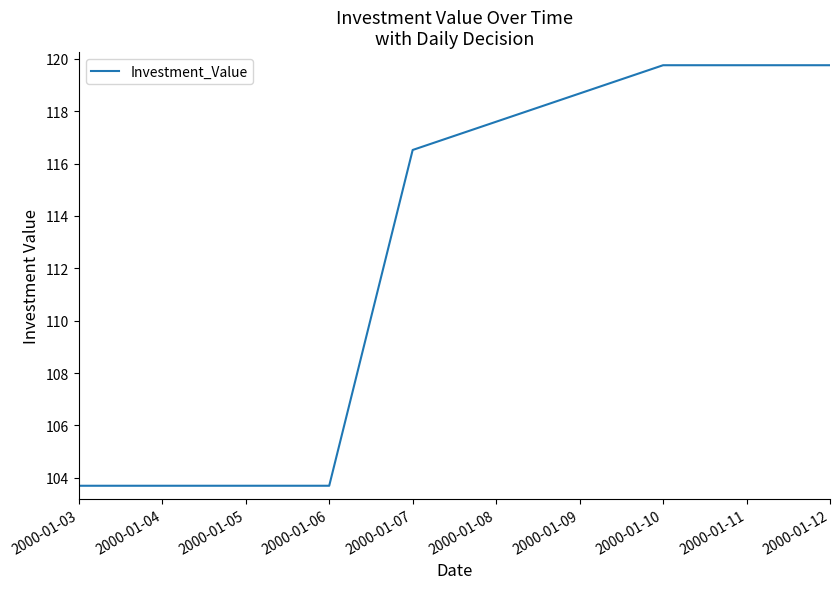

Count the number of categories in the chart.

8